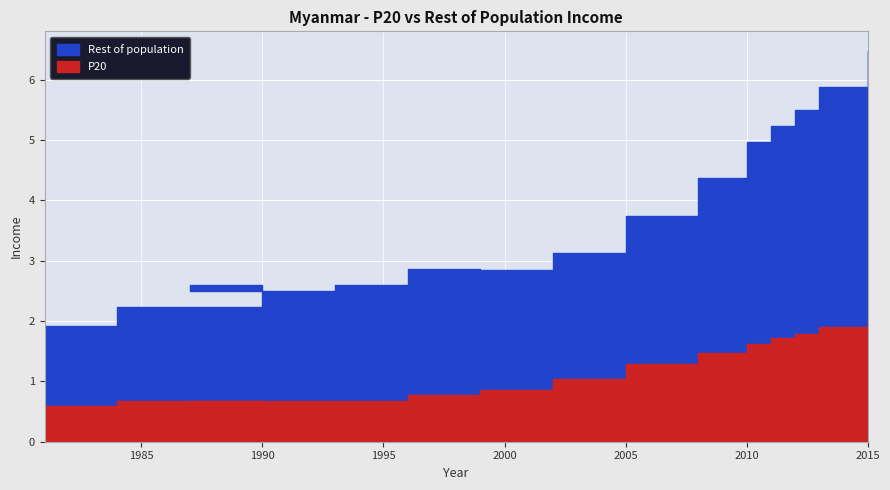

Reading left to right, transcribe all the data shown in this chart.

P20: 0.6	0.7	0.6	0.7	0.7	0.8	0.9	1.0	1.3	1.5	1.6	1.7	1.8	1.9	2.0
Rest of population: 1.9	2.2	2.6	2.5	2.6	2.9	2.8	3.1	3.7	4.4	5.0	5.2	5.5	5.9	6.5
labels: 1981.0	1984.0	1990.0	1987.0	1993.0	1996.0	1999.0	2002.0	2005.0	2008.0	2010.0	2011.0	2012.0	2013.0	2015.0